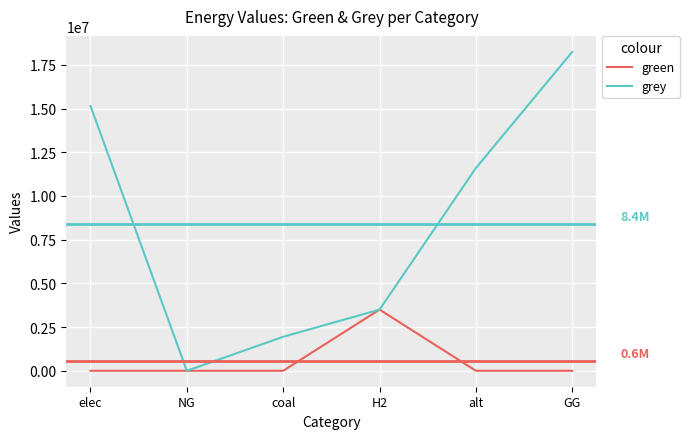

Reading right to left, list all the values displayed in this chart.

green: GG=0.0	alt=0.0	H2=3500000.0	coal=0.0	NG=0.0	elec=0.0
grey: GG=18245984.2	alt=11597012.1	H2=3499280.4	coal=1944246.9	NG=0.0	elec=15150977.8